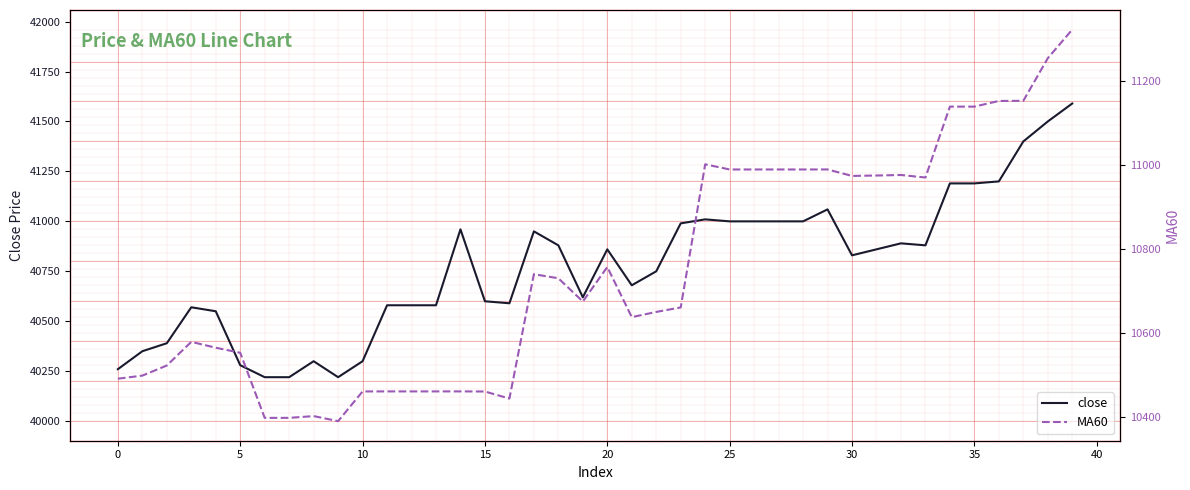

What is the label of the 36th point from the left?

35